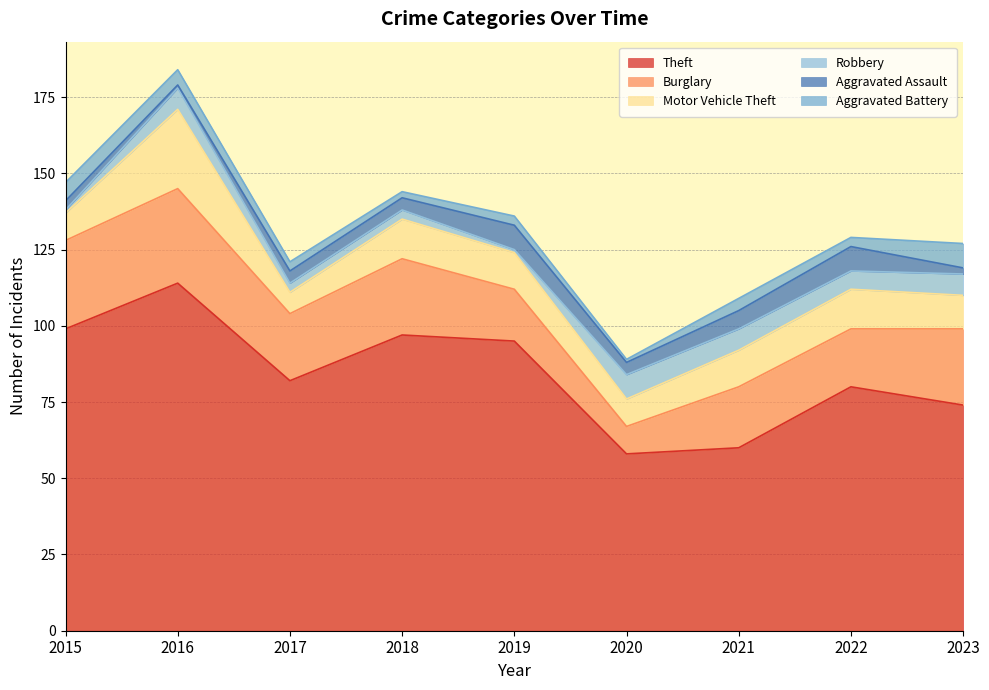

What are all the series names shown in the legend?

Theft, Burglary, Motor Vehicle Theft, Robbery, Aggravated Assault, Aggravated Battery